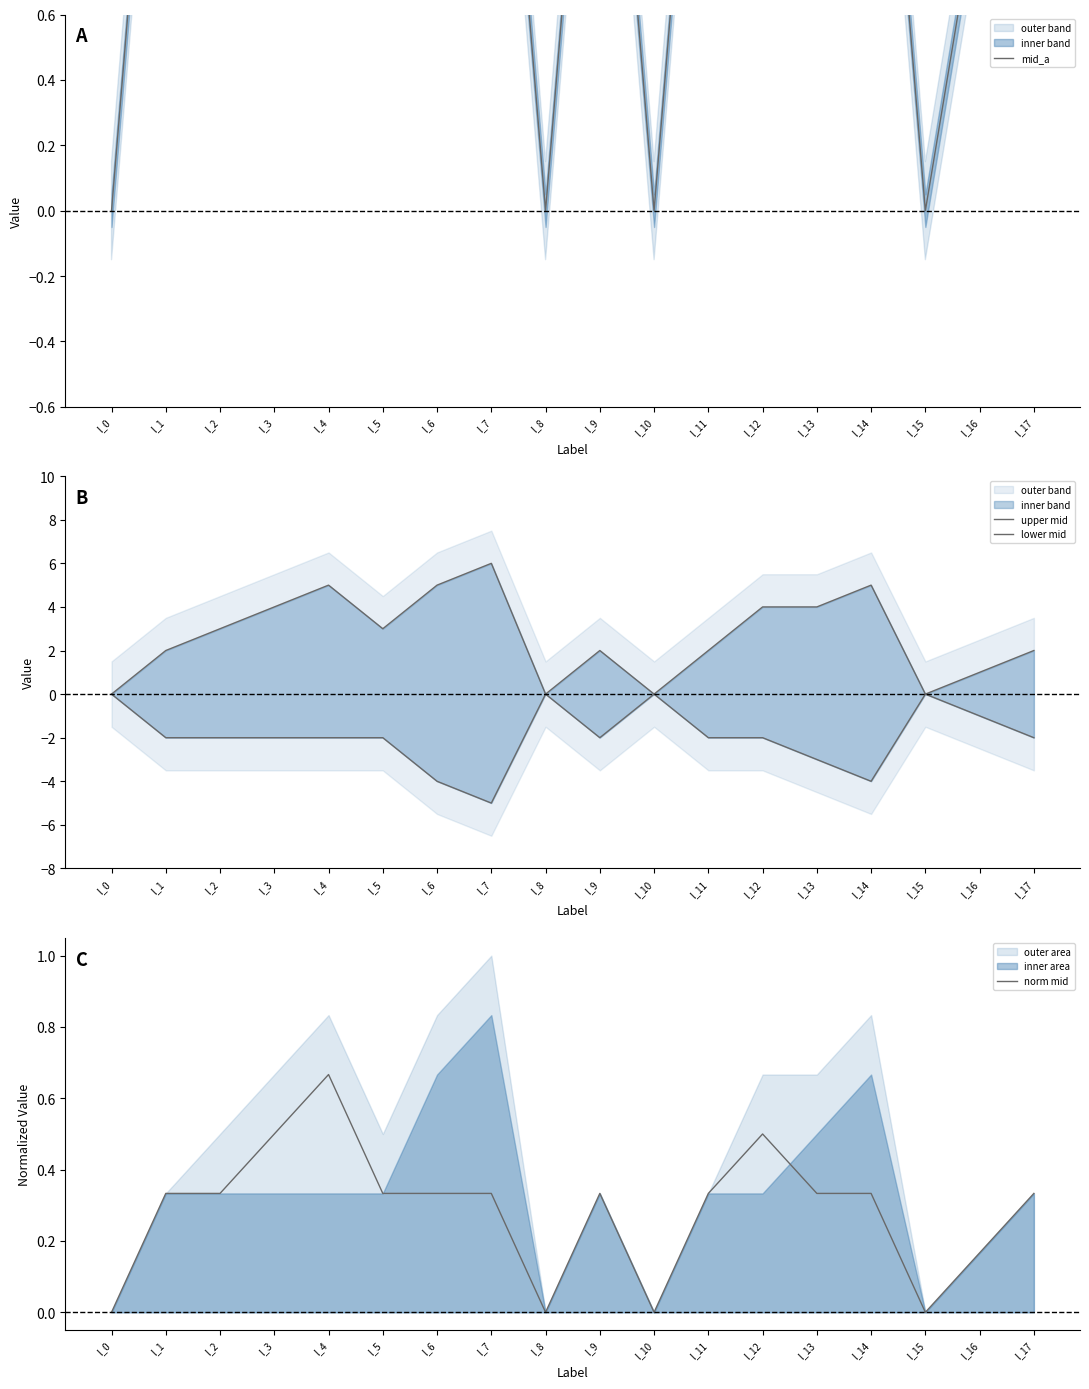

The mid_a series shows 0.0 at l_0. True or false?

True